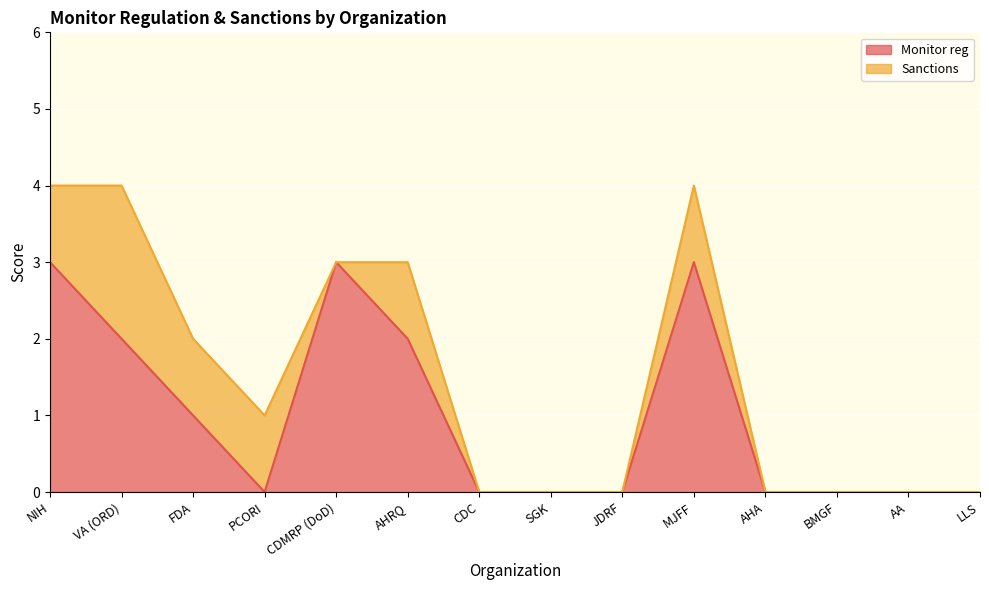

At which category does the data reach its first local valley?

PCORI